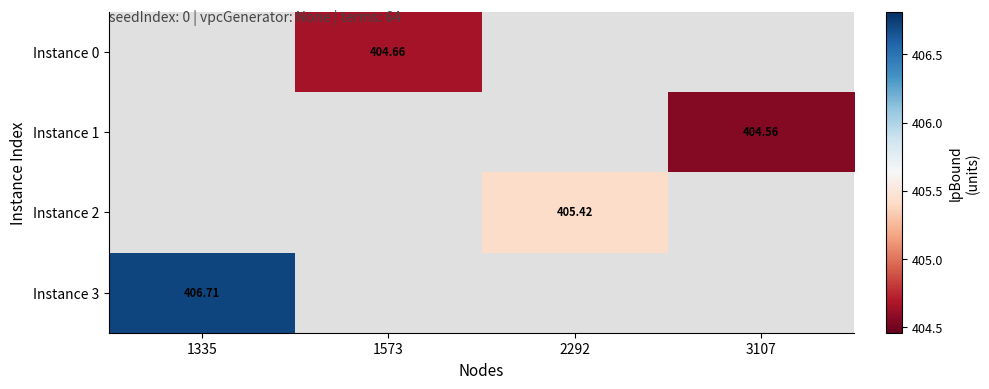

Which label corresponds to the largest value in the chart?

1335